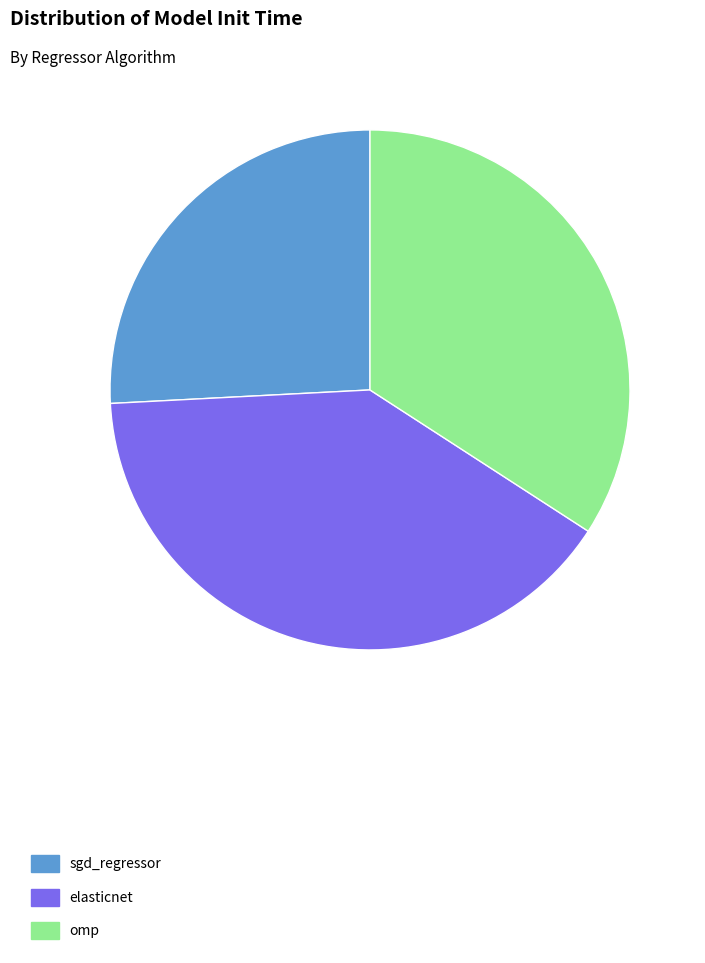

How many segments does this pie chart have?

3